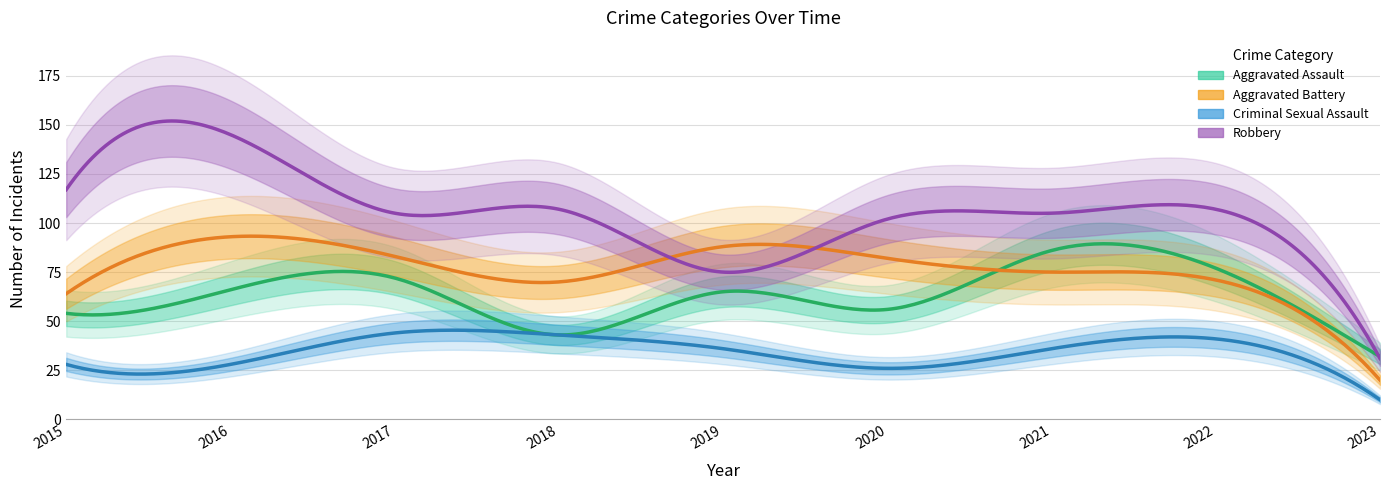

Is it true that Criminal Sexual Assault equals 6 at 2020?

False